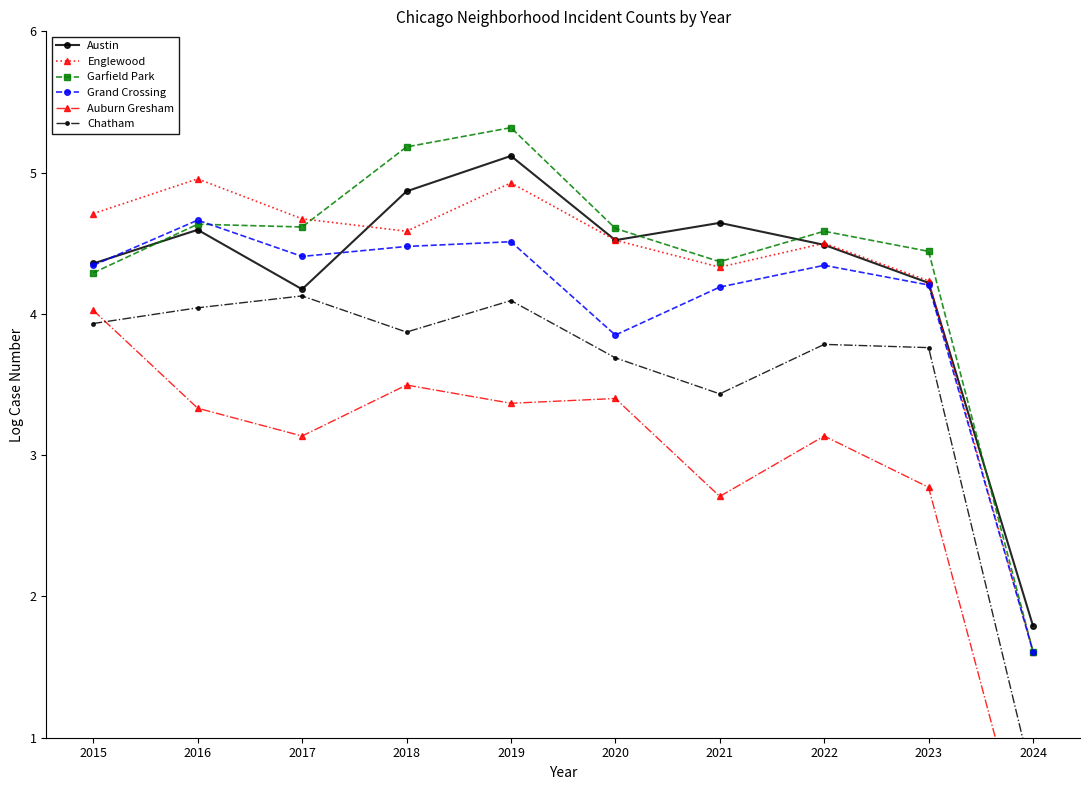

Reading right to left, list all the values displayed in this chart.

Austin: 1.8	4.2	4.5	4.6	4.5	5.1	4.9	4.2	4.6	4.4
Englewood: 1.6	4.2	4.5	4.3	4.5	4.9	4.6	4.7	5.0	4.7
Garfield Park: 1.6	4.4	4.6	4.4	4.6	5.3	5.2	4.6	4.6	4.3
Grand Crossing: 1.6	4.2	4.3	4.2	3.9	4.5	4.5	4.4	4.7	4.3
Auburn Gresham: 0.0	2.8	3.1	2.7	3.4	3.4	3.5	3.1	3.3	4.0
Chatham: 0.7	3.8	3.8	3.4	3.7	4.1	3.9	4.1	4.0	3.9